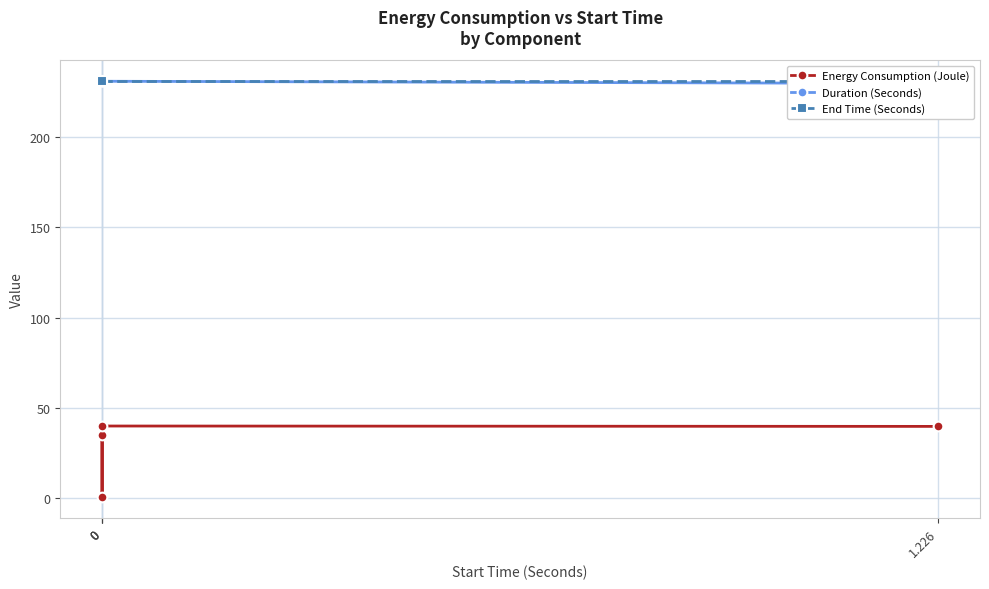

Which category has the lowest value in the Duration (Seconds) series?

1.226